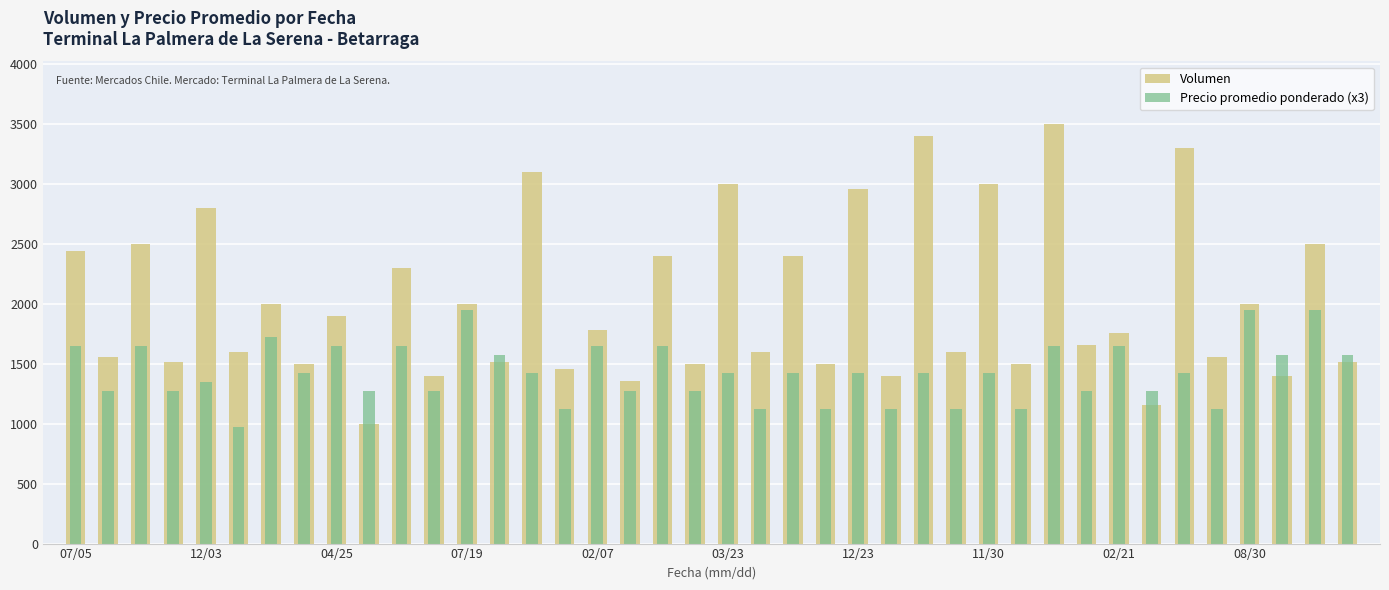

How many groups of bars are there?

40